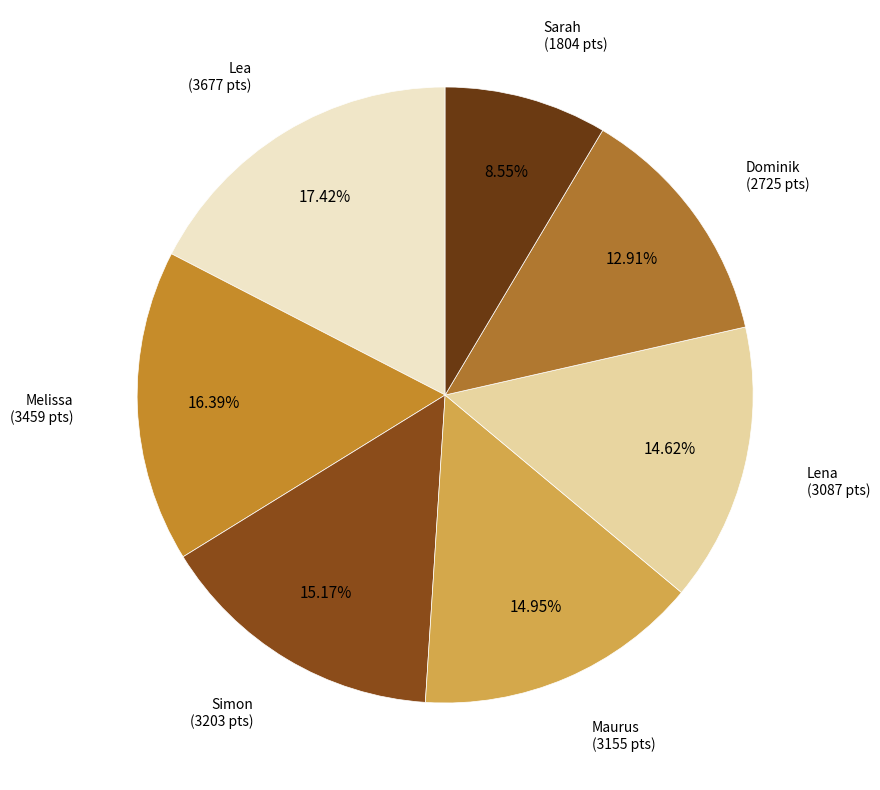

To the nearest percent, what is the average slice percentage?

14%